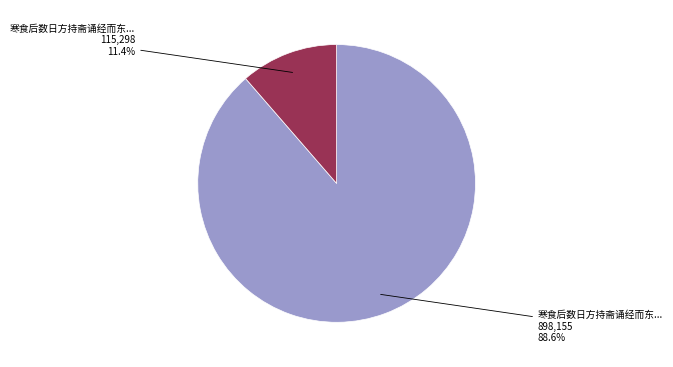

Is there a majority slice in this chart?

Yes